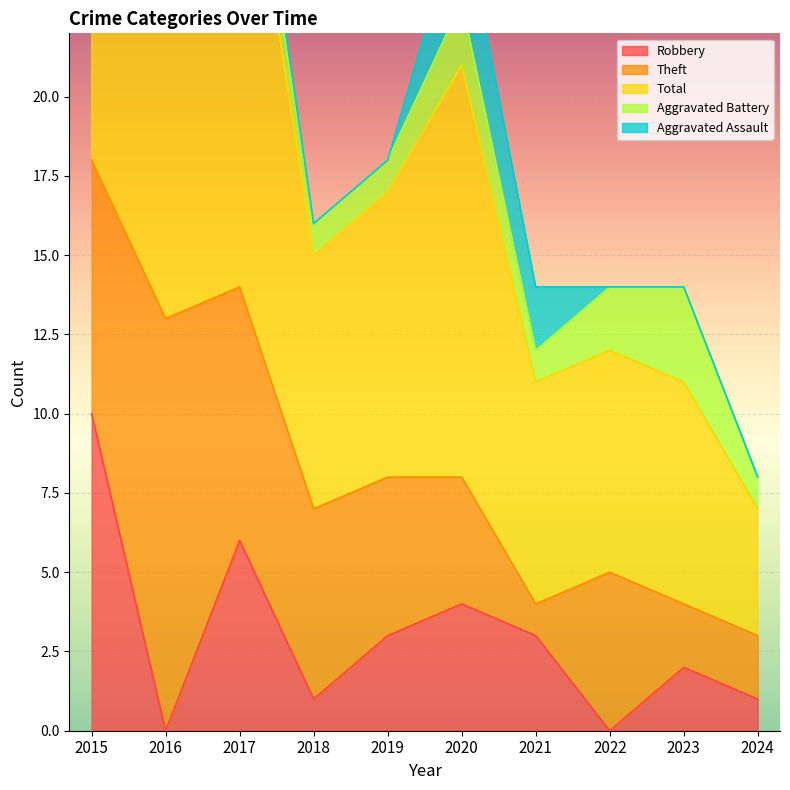

True or false: Aggravated Assault has more than 1 points higher than both neighbors.

True